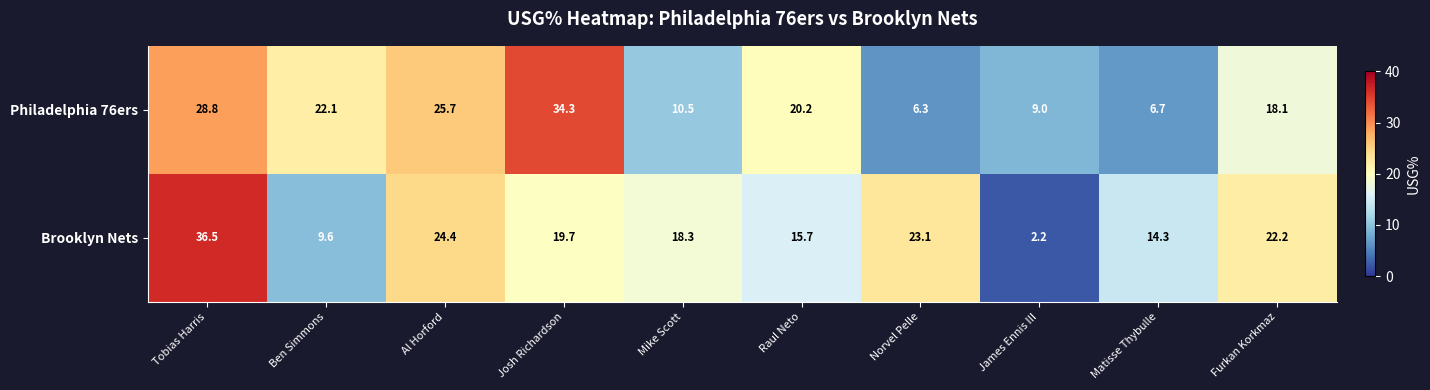

Rank the categories by Philadelphia 76ers value from lowest to highest.

Norvel Pelle, Matisse Thybulle, James Ennis III, Mike Scott, Furkan Korkmaz, Raul Neto, Ben Simmons, Al Horford, Tobias Harris, Josh Richardson